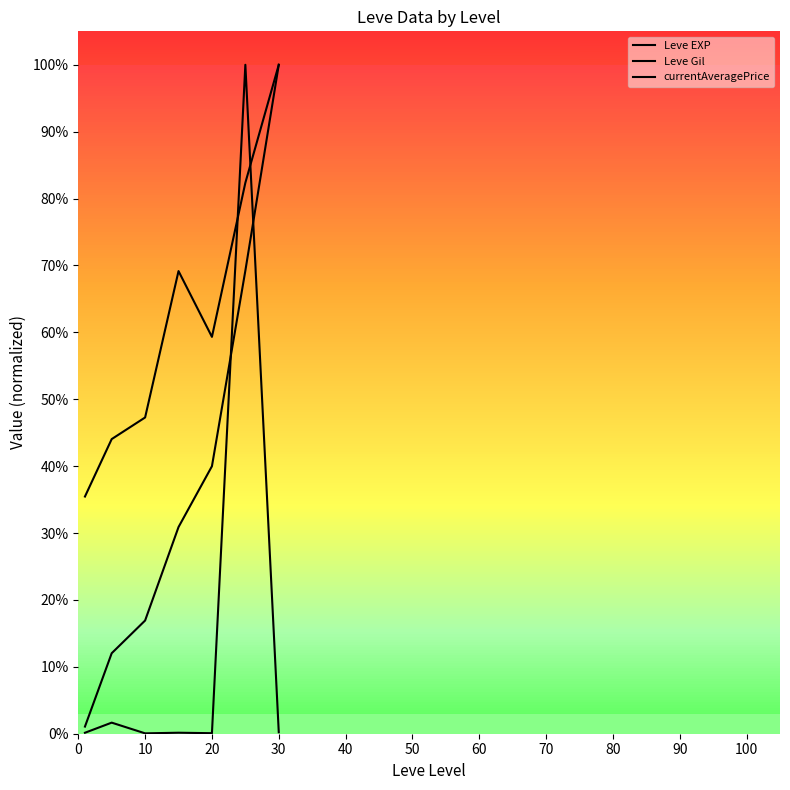

Does the chart display data point markers on the line(s)?

No